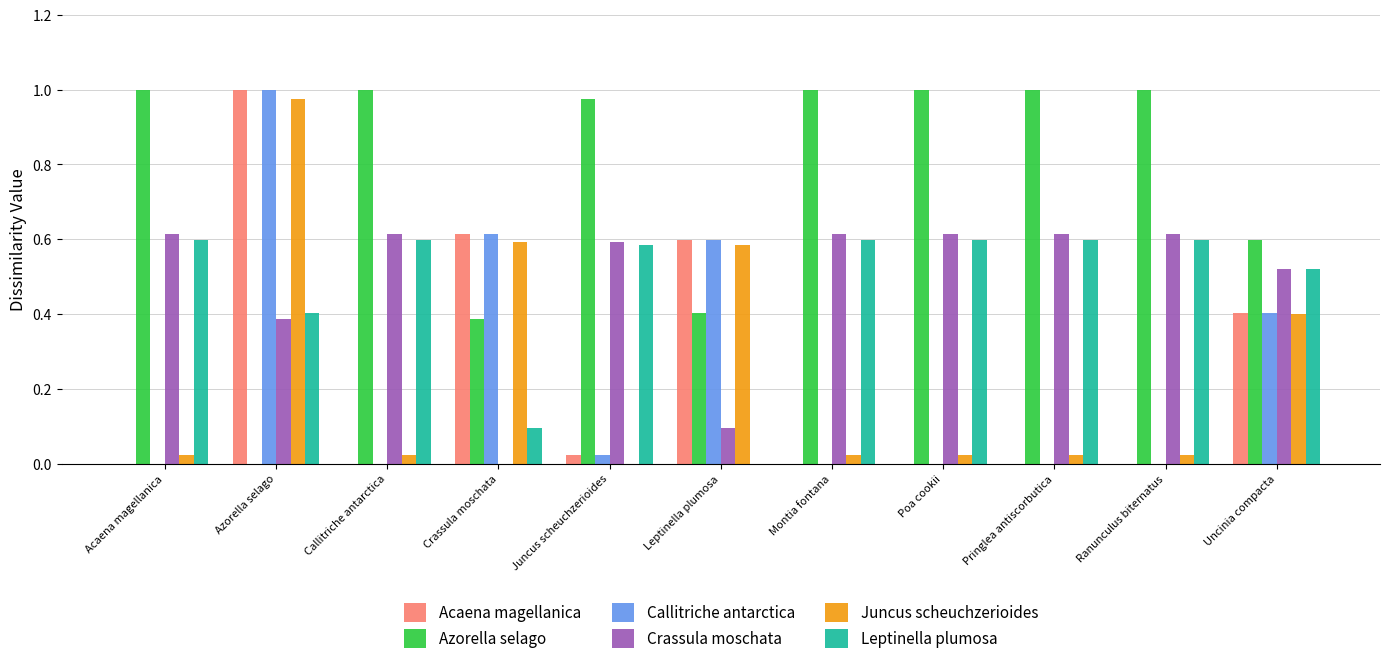

At which category is the sum across all series the highest?

Azorella selago